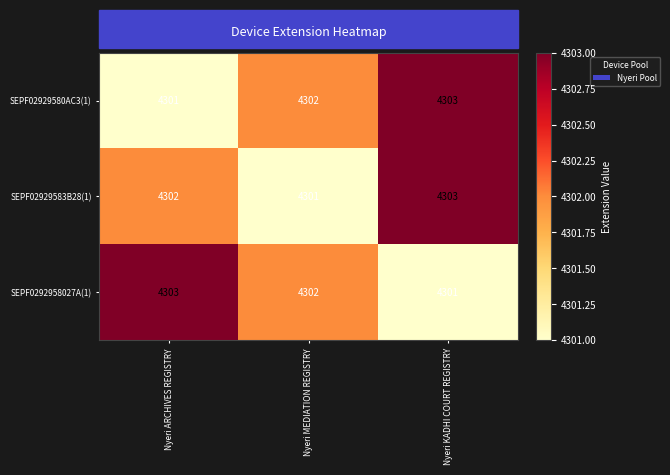

The SEPF02929583B28(1) series shows 1918 at Nyeri MEDIATION REGISTRY. True or false?

False